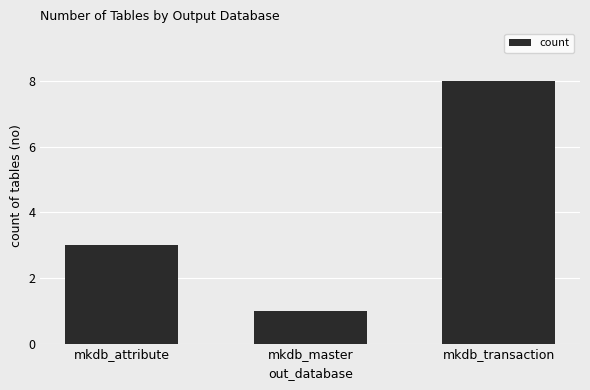

How many bars are there in total?

3